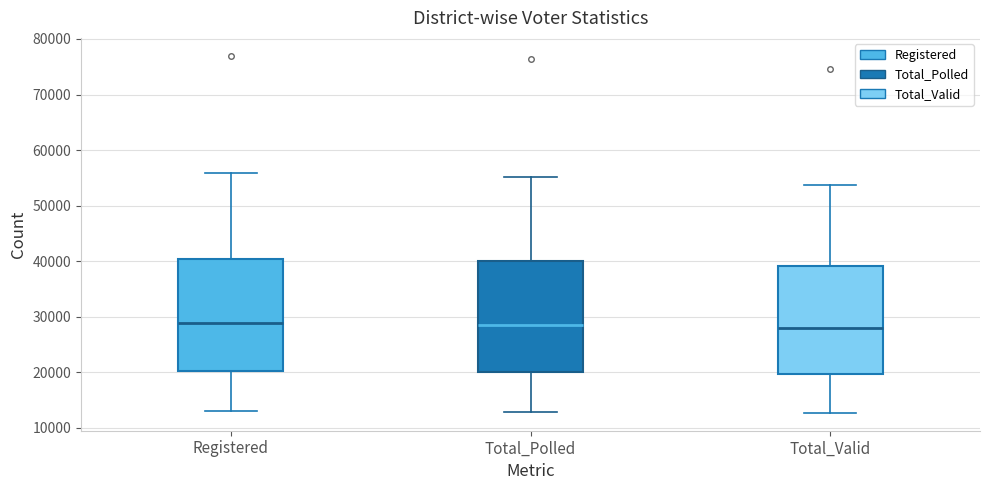

Reading left to right, transcribe this box plot: for each box, give where its median line is, the range the box spans, and where its two whiskers end, as read against the y-axis. The values are not printed on the chart, so give them approximately, as read against the axis.

Registered: median 29000, box 20000 to 40000, whiskers 13000 to 56000
Total_Polled: median 29000, box 20000 to 40000, whiskers 13000 to 55000
Total_Valid: median 28000, box 20000 to 39000, whiskers 13000 to 54000